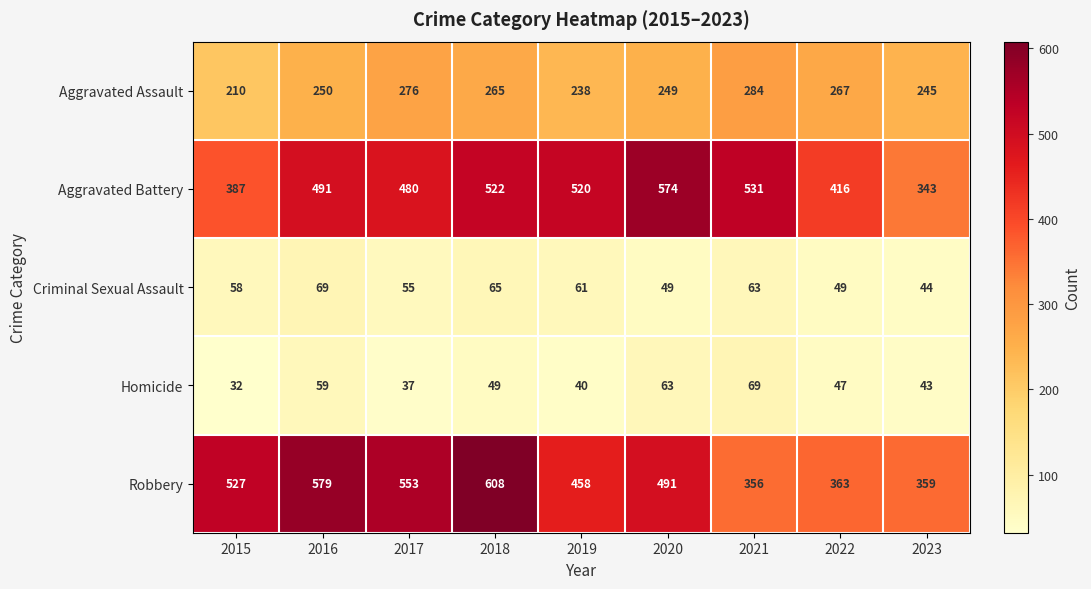

Rank the categories by Robbery value from highest to lowest.

2018, 2016, 2017, 2015, 2020, 2019, 2022, 2023, 2021